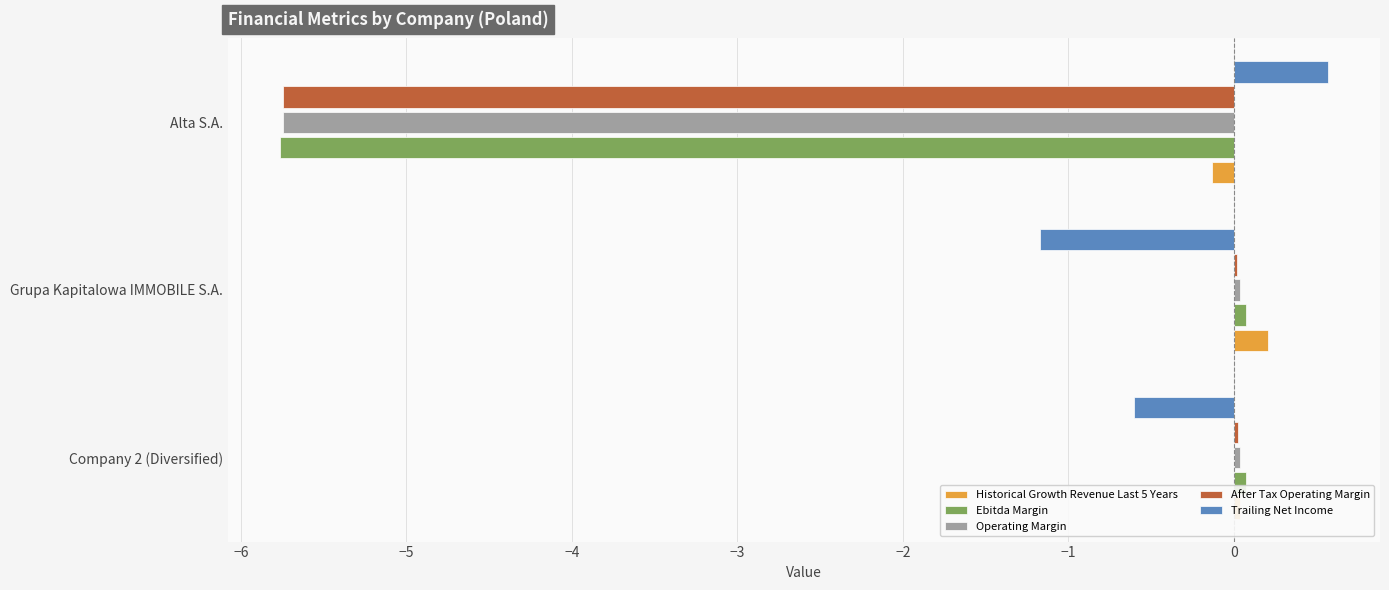

What is the maximum value shown in the chart?

0.6